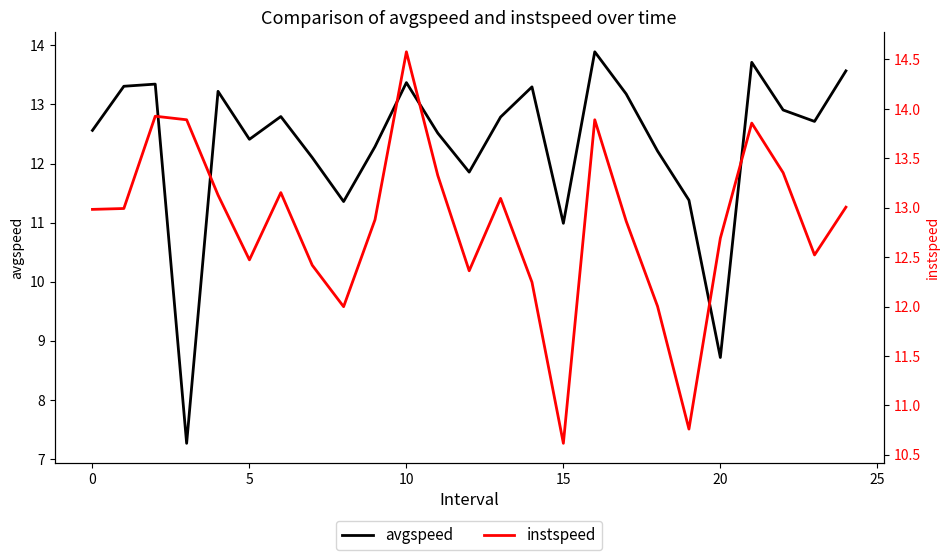

What is the average value of the instspeed series?

12.8